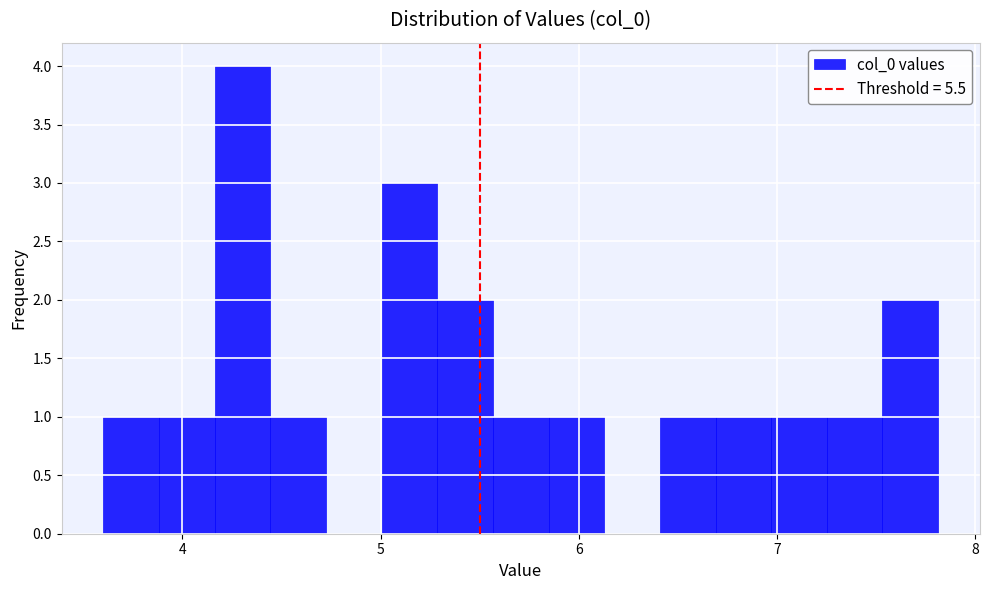

Around what value on the x-axis is the tallest bar? Give the approximate position of its centre, as read against the axis.

4.3